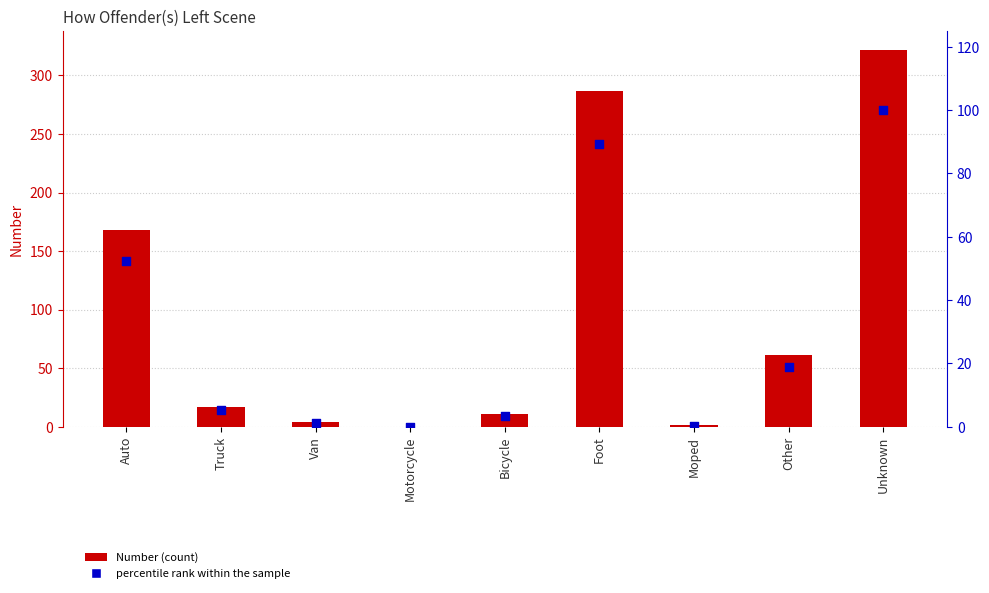

At how many categories does at least one series exceed 150?

3